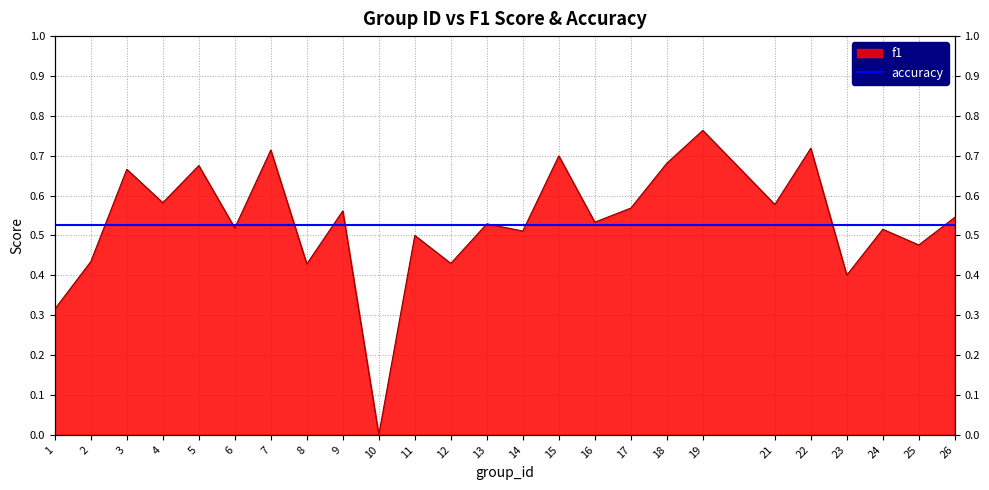

List the labels in order of value, largest first.

19, 22, 7, 15, 18, 5, 3, 4, 21, 17, 9, 26, 16, 13, 6, 24, 14, 11, 25, 2, 12, 8, 23, 1, 10